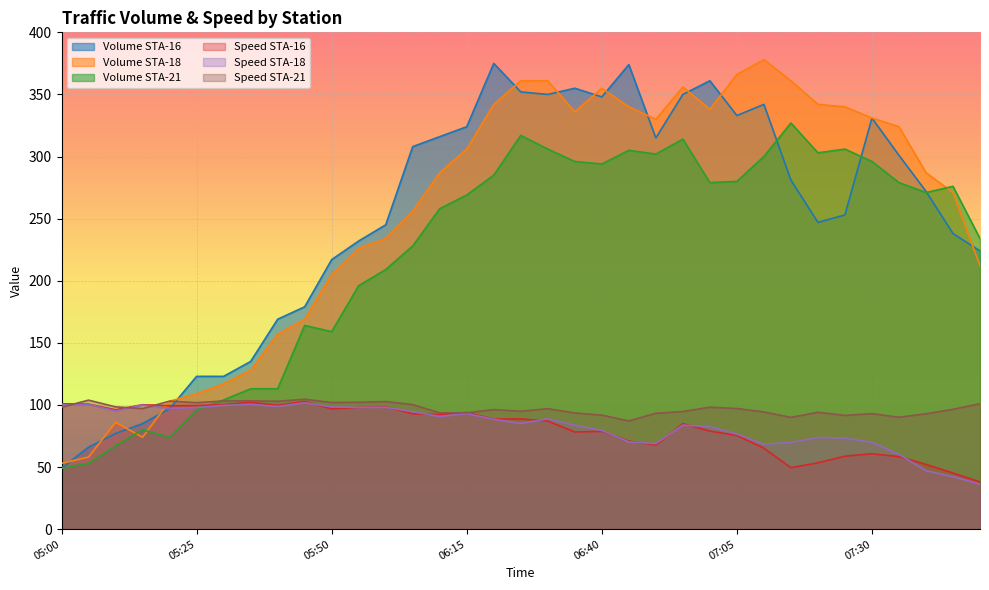

Is the value of Volumn_S-O-STA_21 at 07:50 greater than the value of Volumn_S-O-STA_16 at 05:20?

Yes